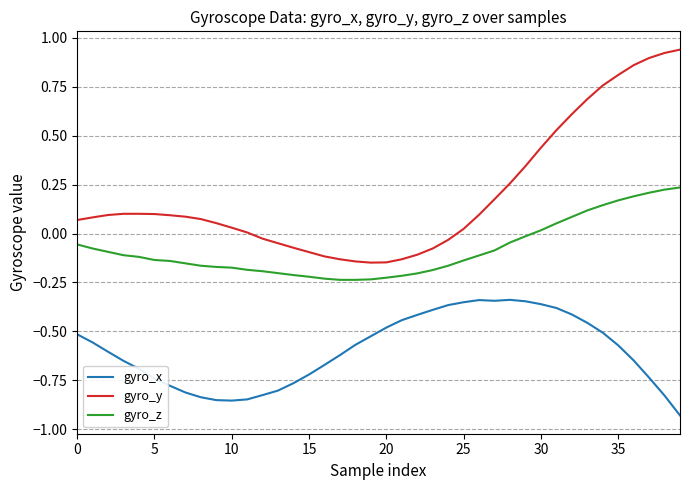

What are all the series names shown in the legend?

gyro_x, gyro_y, gyro_z